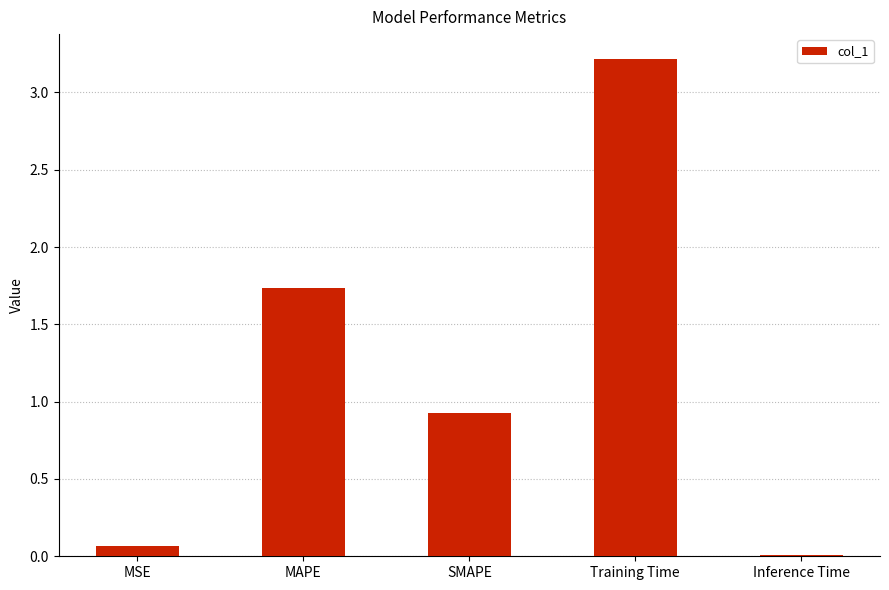

Rank the categories by value from lowest to highest.

Inference Time, MSE, SMAPE, MAPE, Training Time